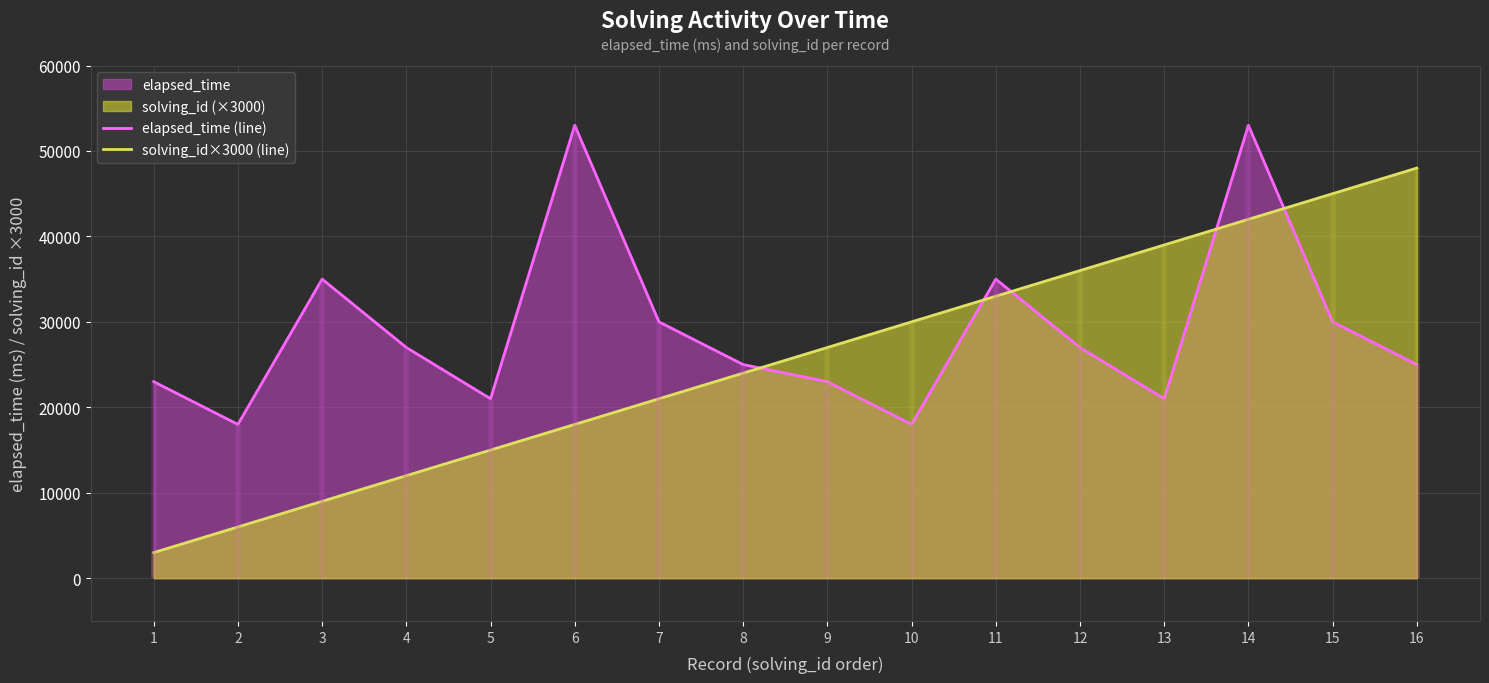

Which series has the largest total across all categories?

elapsed_time (line)